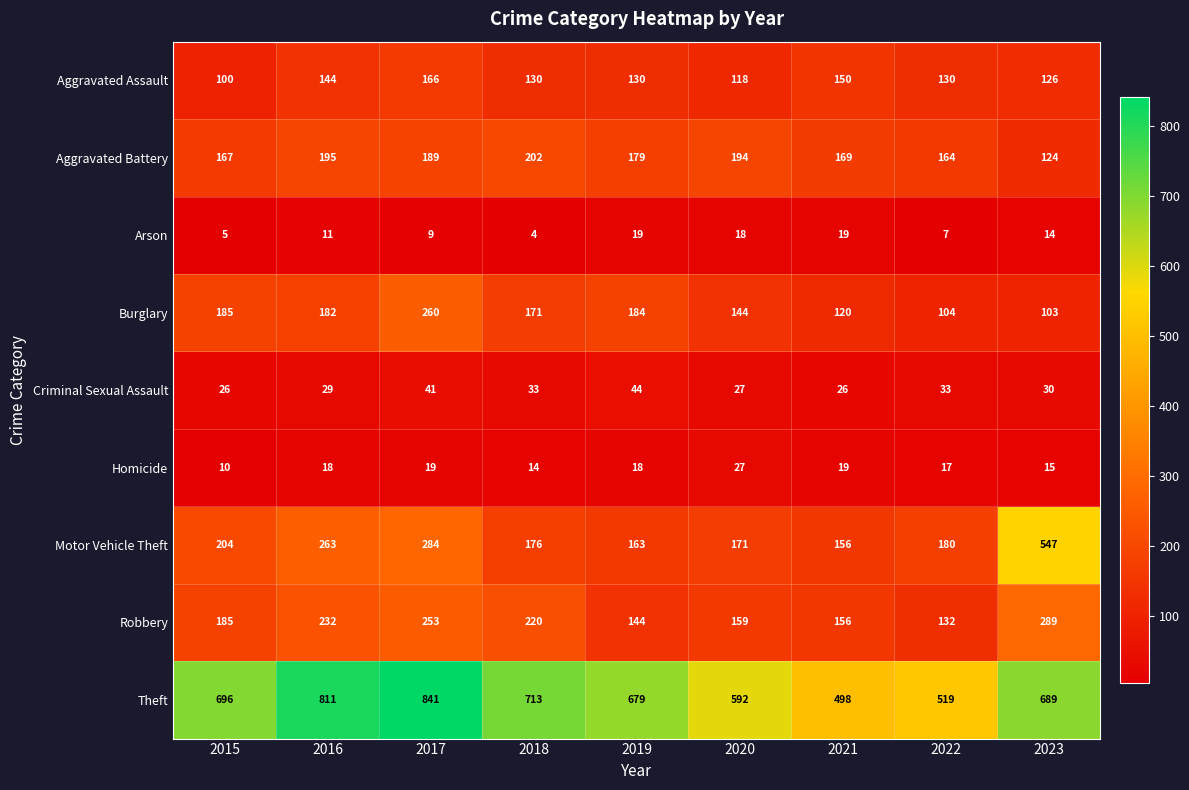

What is the difference between the maximum and minimum values in the Aggravated Battery series?

78